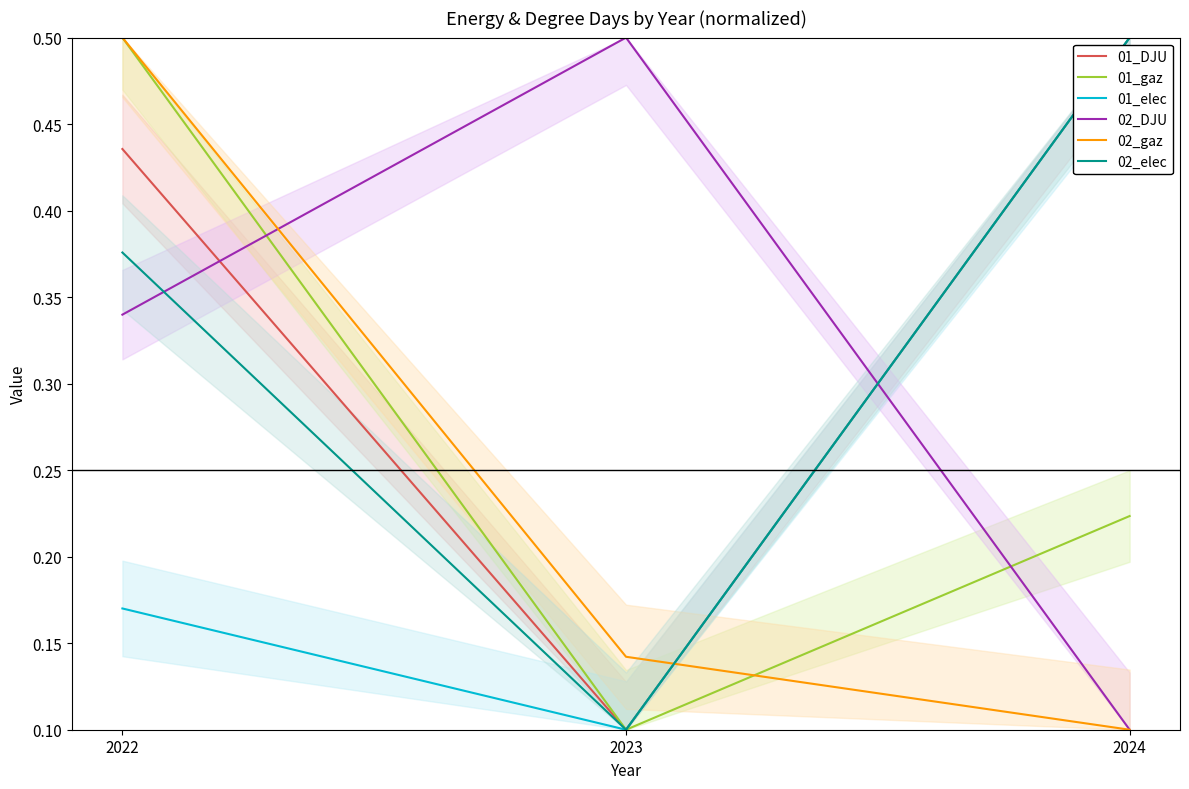

The 02_elec series shows 0.5 at 2024. True or false?

True